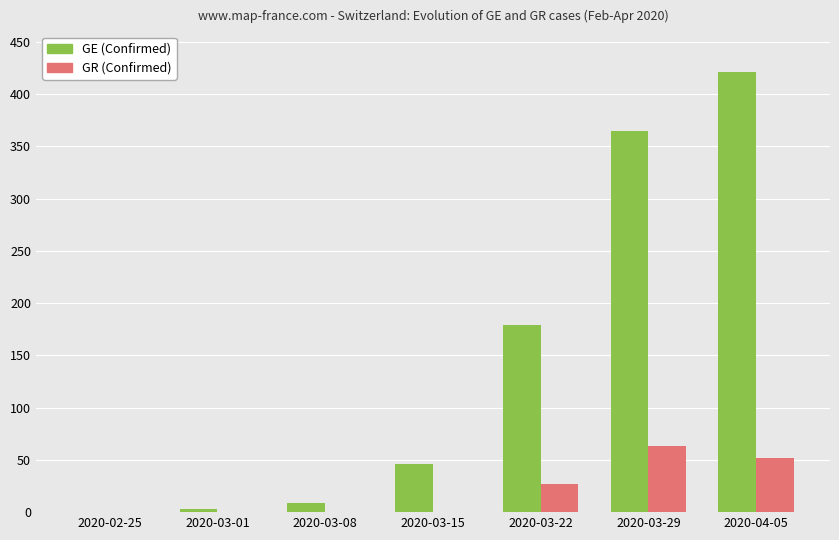

Which series has the largest total across all categories?

GE (Confirmed)